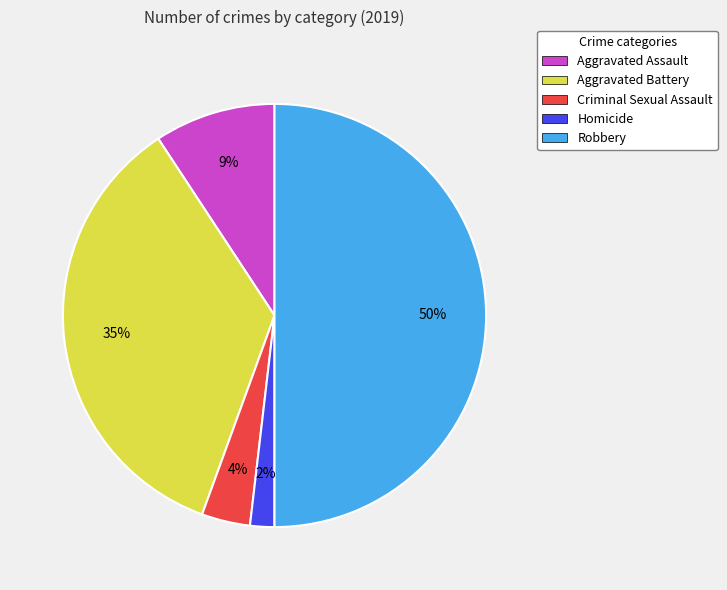

What is the smallest slice in the pie chart?

Homicide